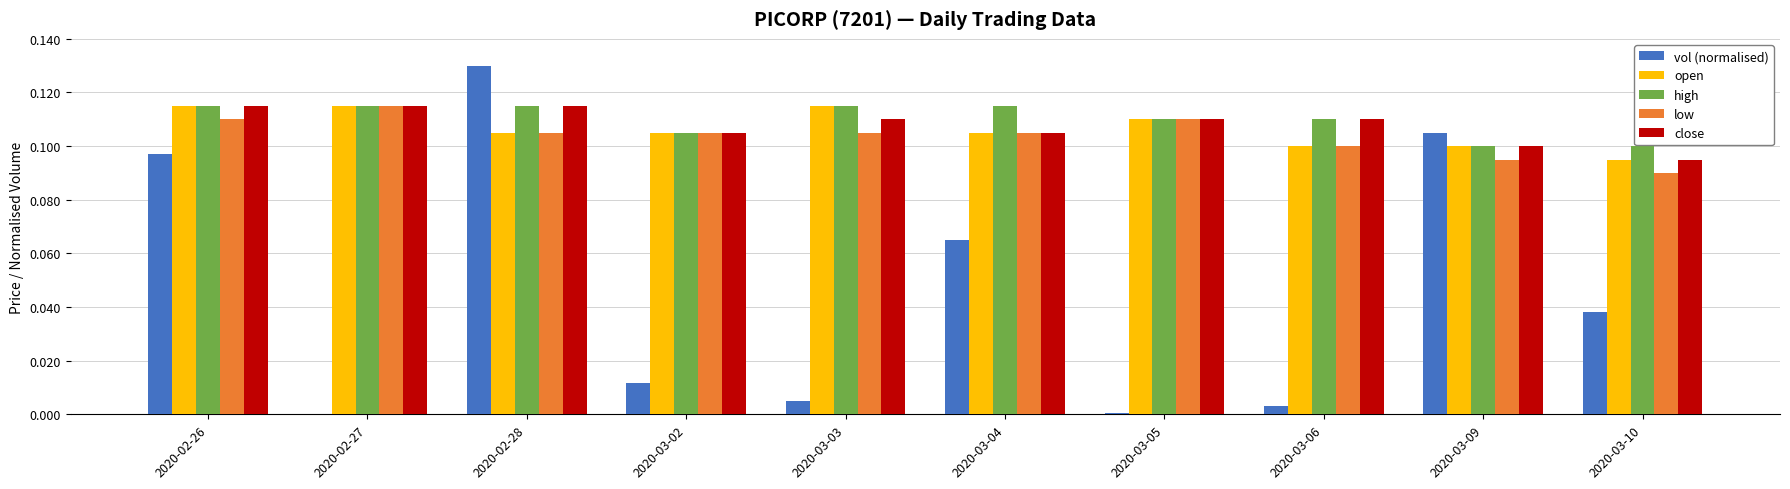

Count the number of categories in the chart.

10